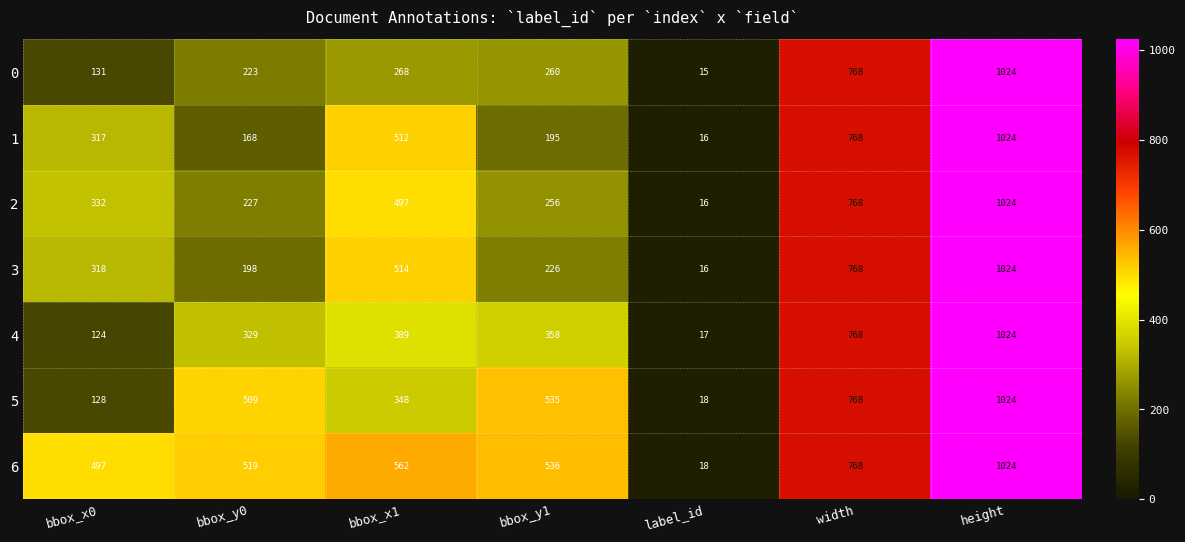

The 4 series shows 196 at bbox_x0. True or false?

False